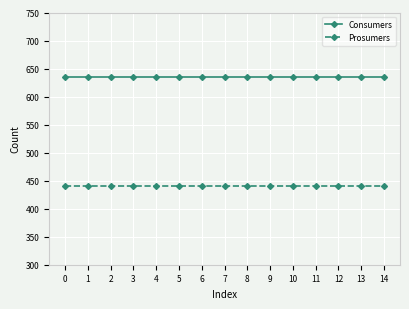

Does the chart display data point markers on the line(s)?

Yes